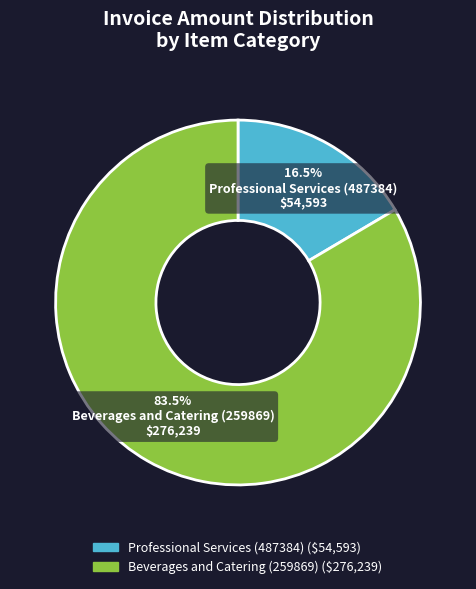

Is the sum of Professional Services (487384) and Beverages and Catering (259869) greater than half?

Yes